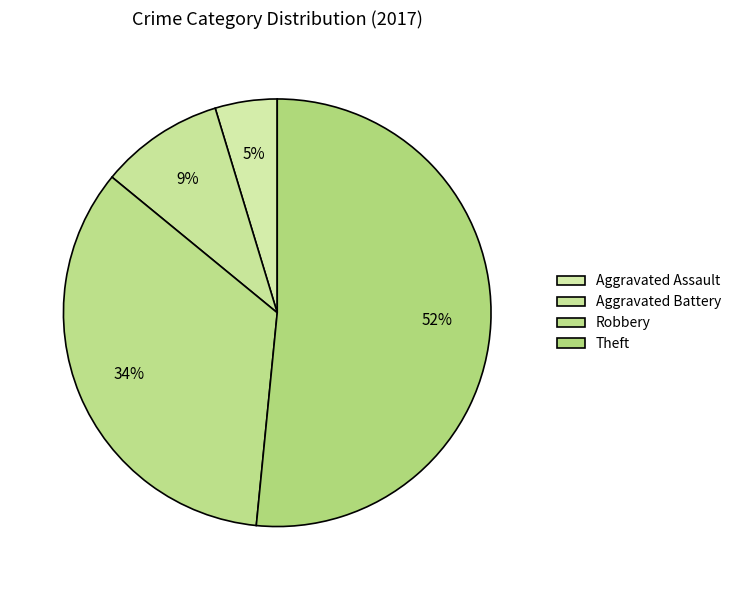

How many segments does this pie chart have?

4